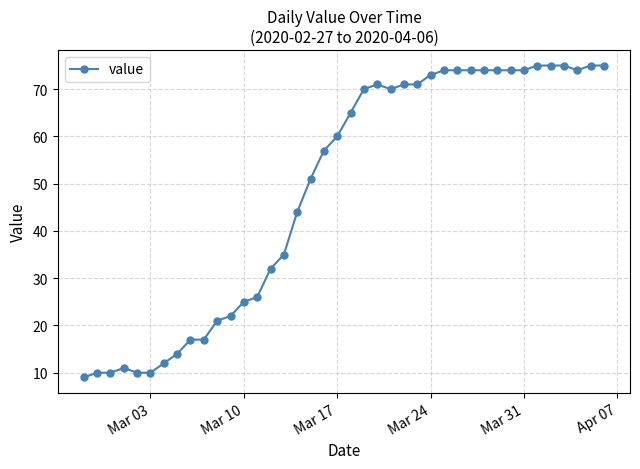

How many lines are shown in the chart?

1